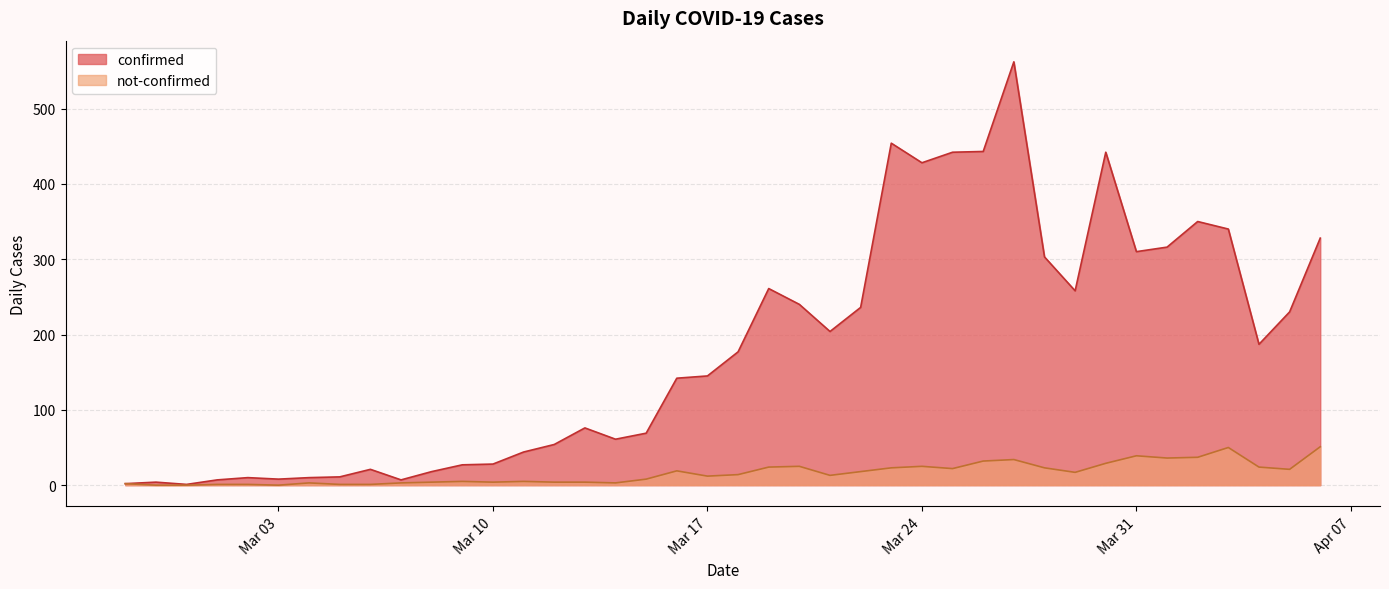

Which series has the largest total across all categories?

confirmed